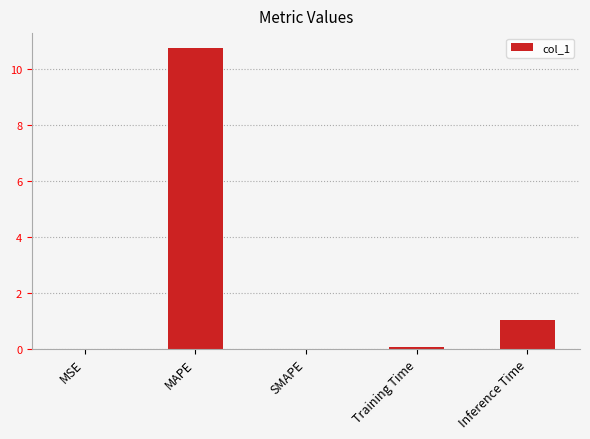

Where is the data nearest to the value 5?

Inference Time